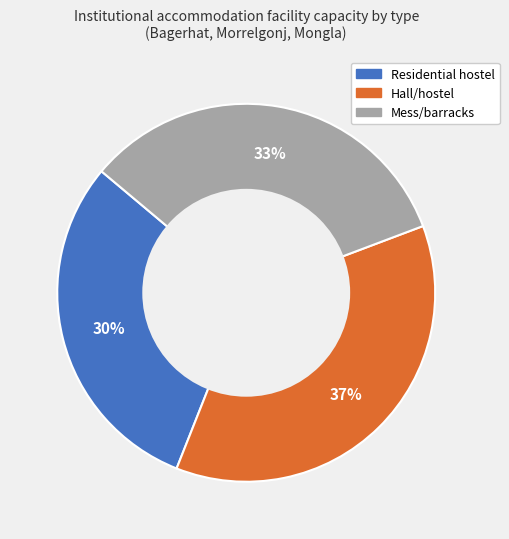

Count the number of slices in the pie.

3